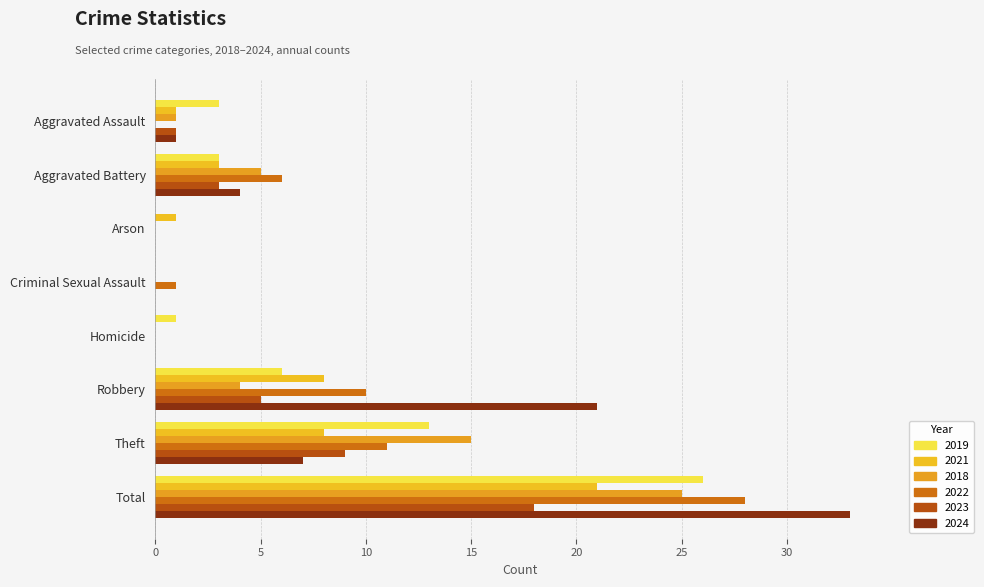

What is the label of the 4th bar from the right?

Homicide